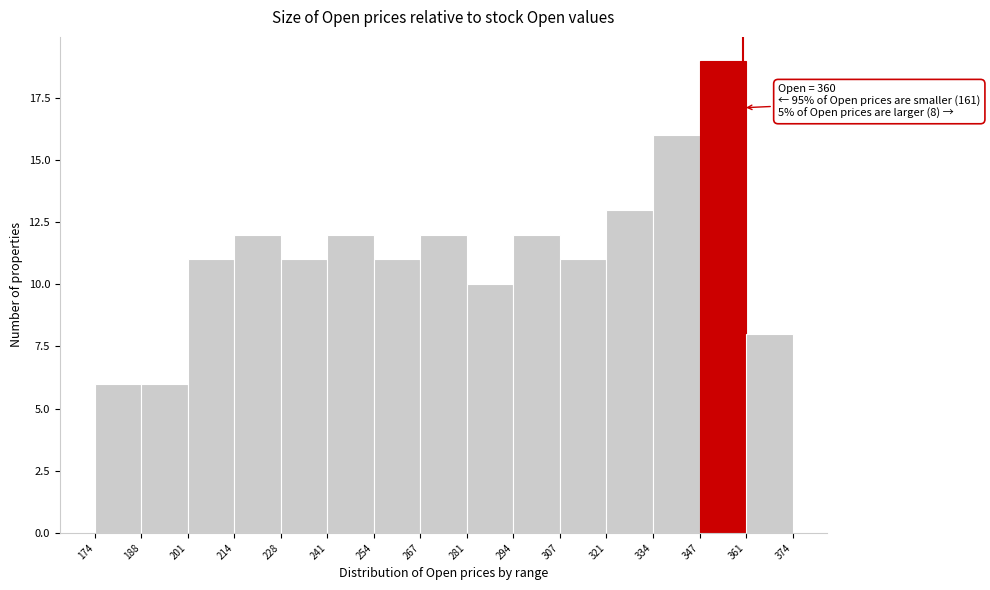

Over which range of the x-axis is the bar tallest?

347 to 361